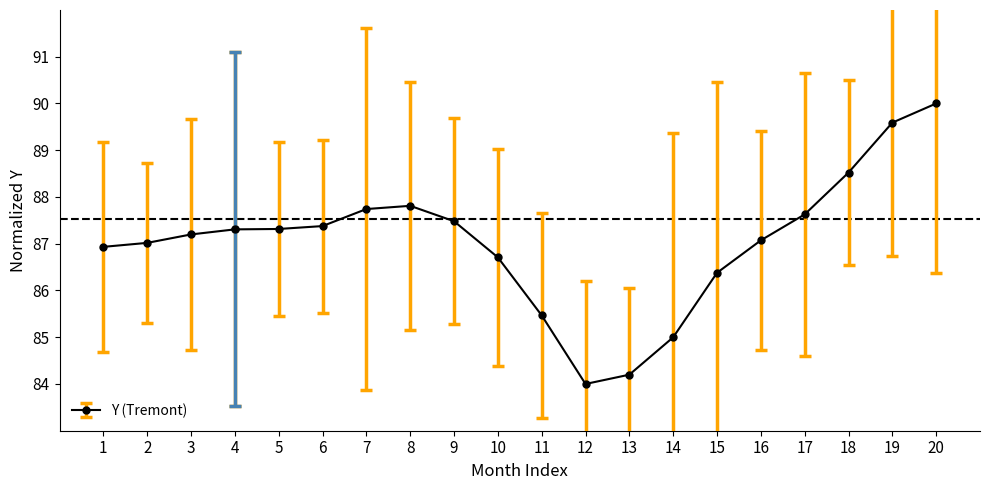

What is the average value?

87.0